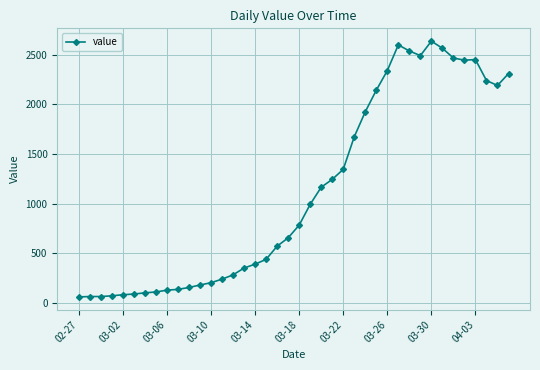

What is the maximum value shown in the chart?

2638